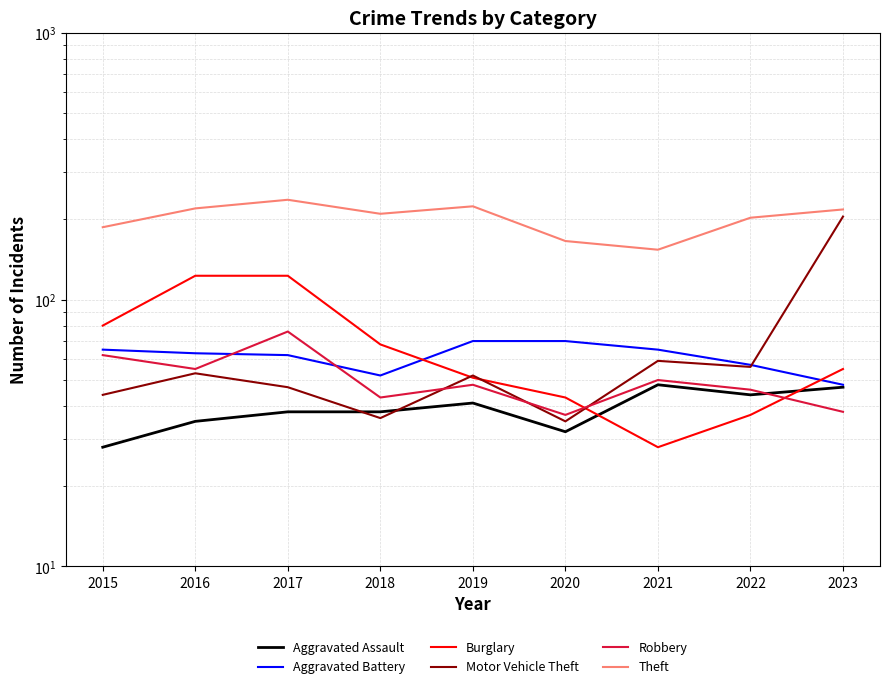

What is the total value across all series at 2023?

611